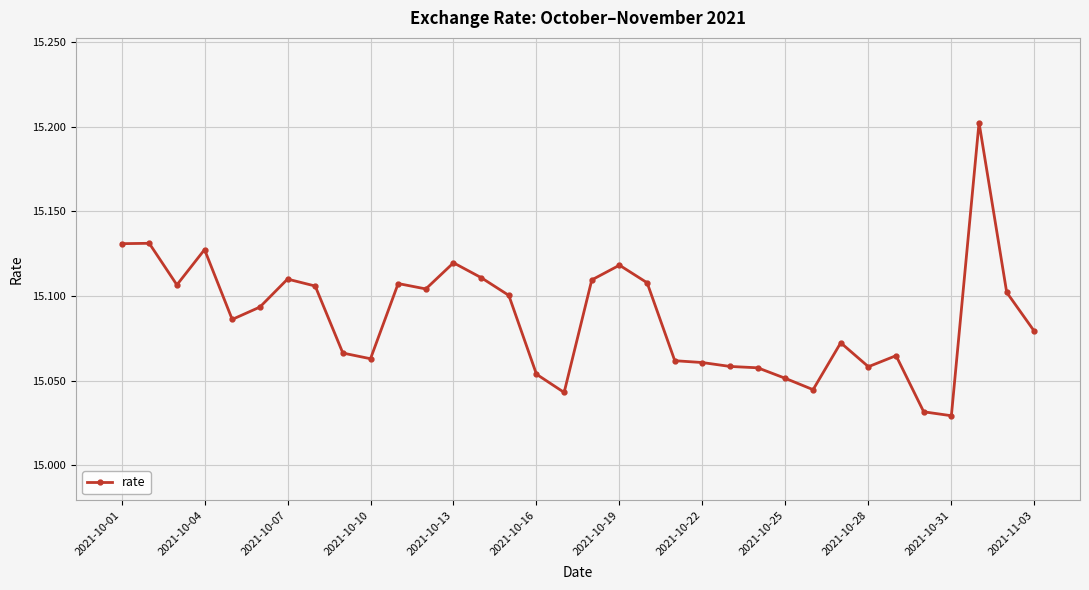

What is the greatest value displayed?

15.2